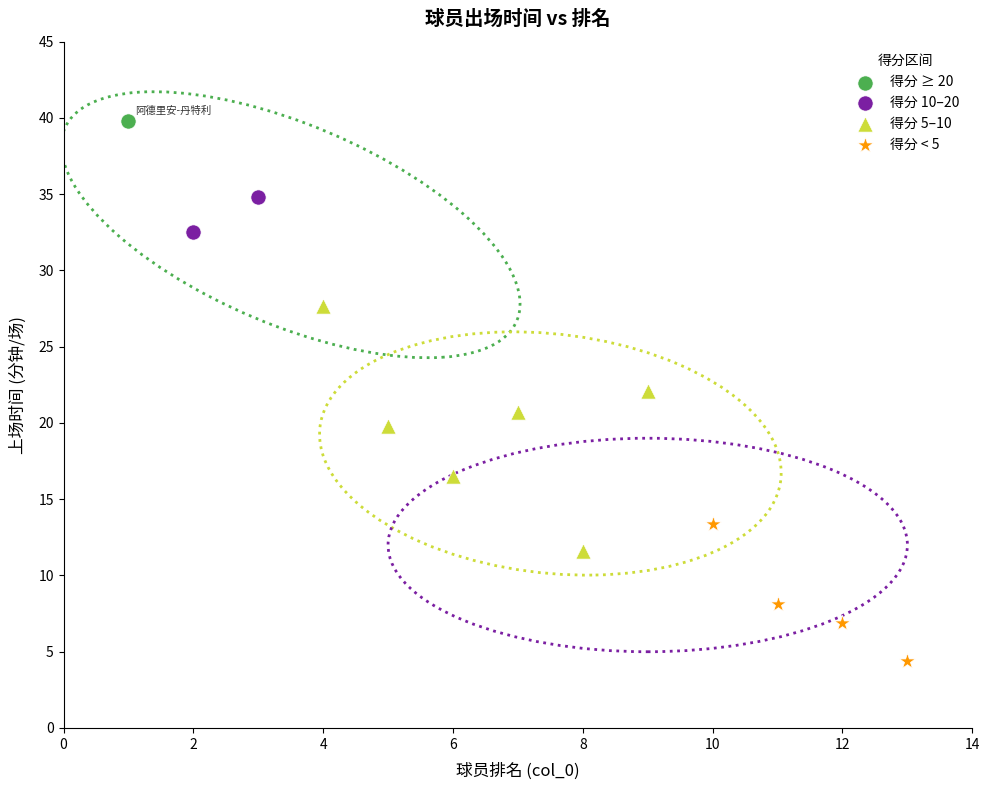

Which series contains the highest Y value?

得分 ≥ 20